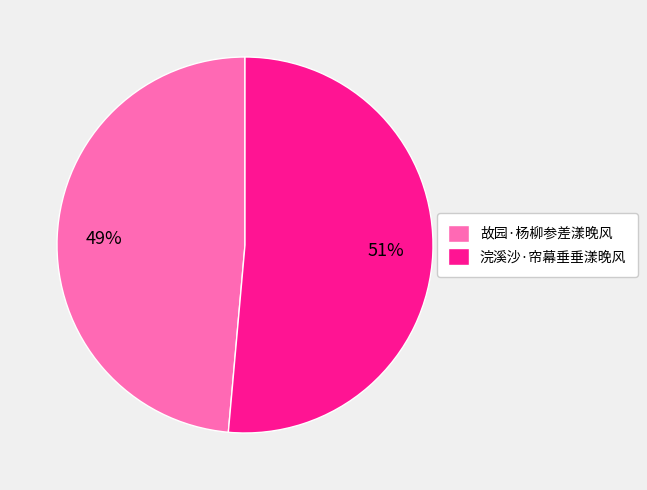

To the nearest percent, what is the combined percentage of 浣溪沙·帘幕垂垂漾晚风 and 故园·杨柳参差漾晚风?

100%